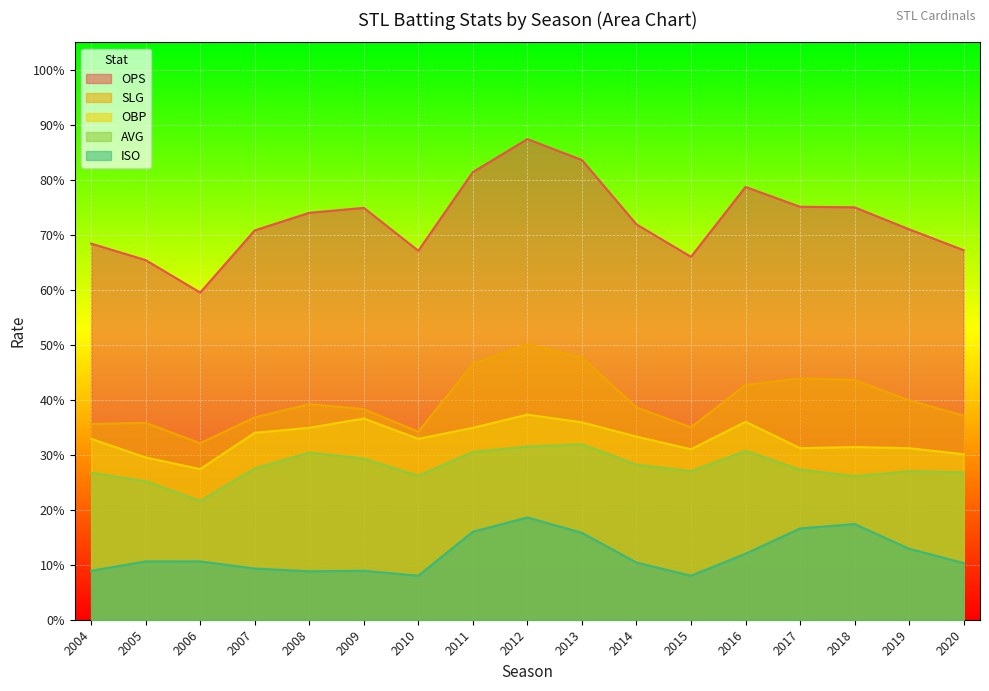

What is the value of the SLG point at the 11th from the left?

0.4